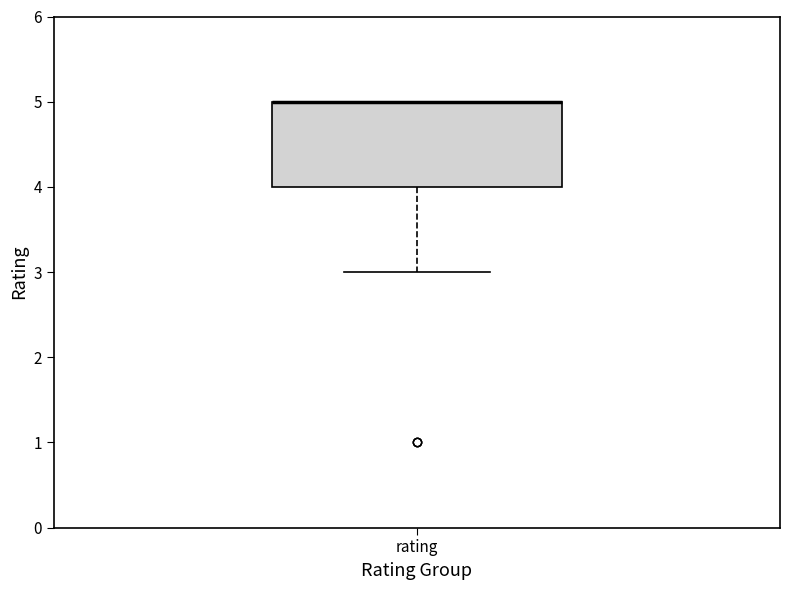

Read this box plot against the y-axis: the position of the median line, the range covered by the box, and the ends of both whiskers. The values are not printed on the chart, so give them approximately, as read against the axis.

median 5 (drawn on the box's upper edge), box 4 to 5, whiskers 3 to 5